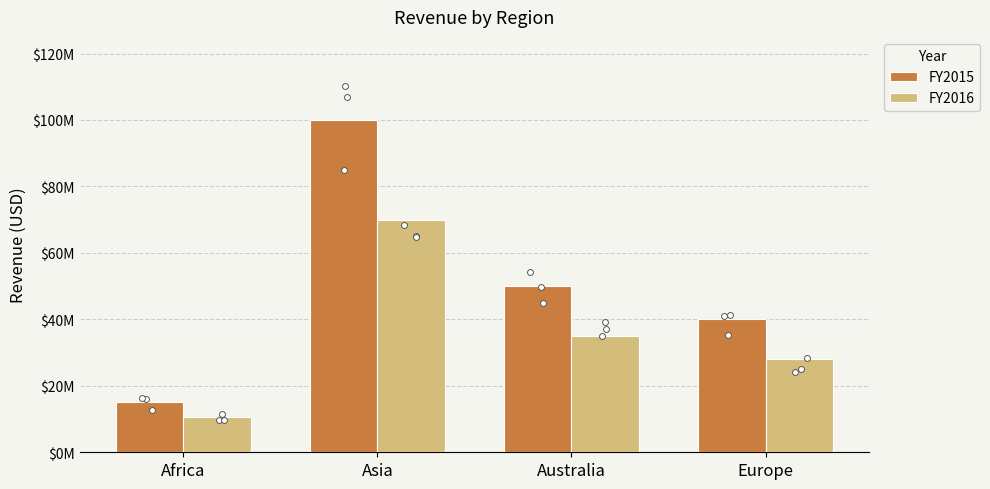

What are all the series names shown in the legend?

FY2015, FY2016